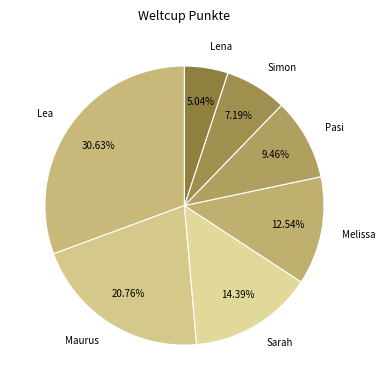

To the nearest percent, what is the combined percentage of Lea and Pasi?

40%